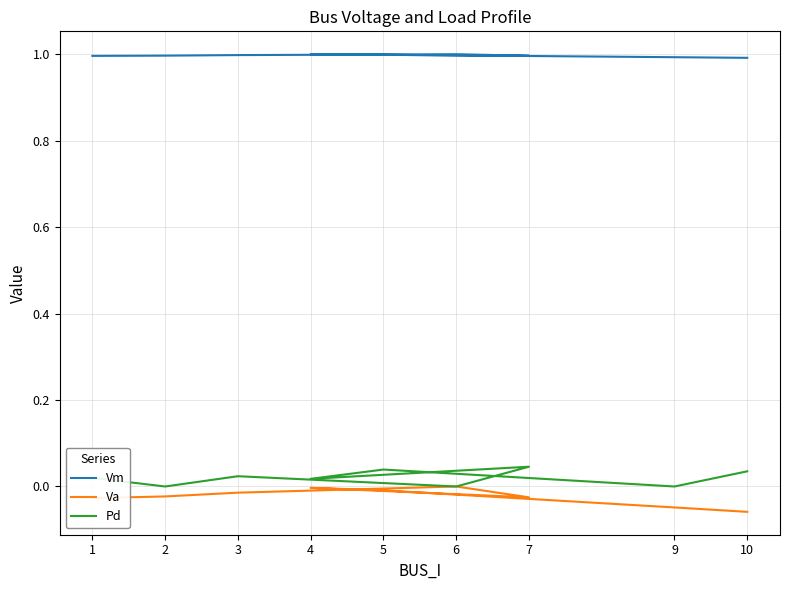

How many distinct data groups are displayed?

3